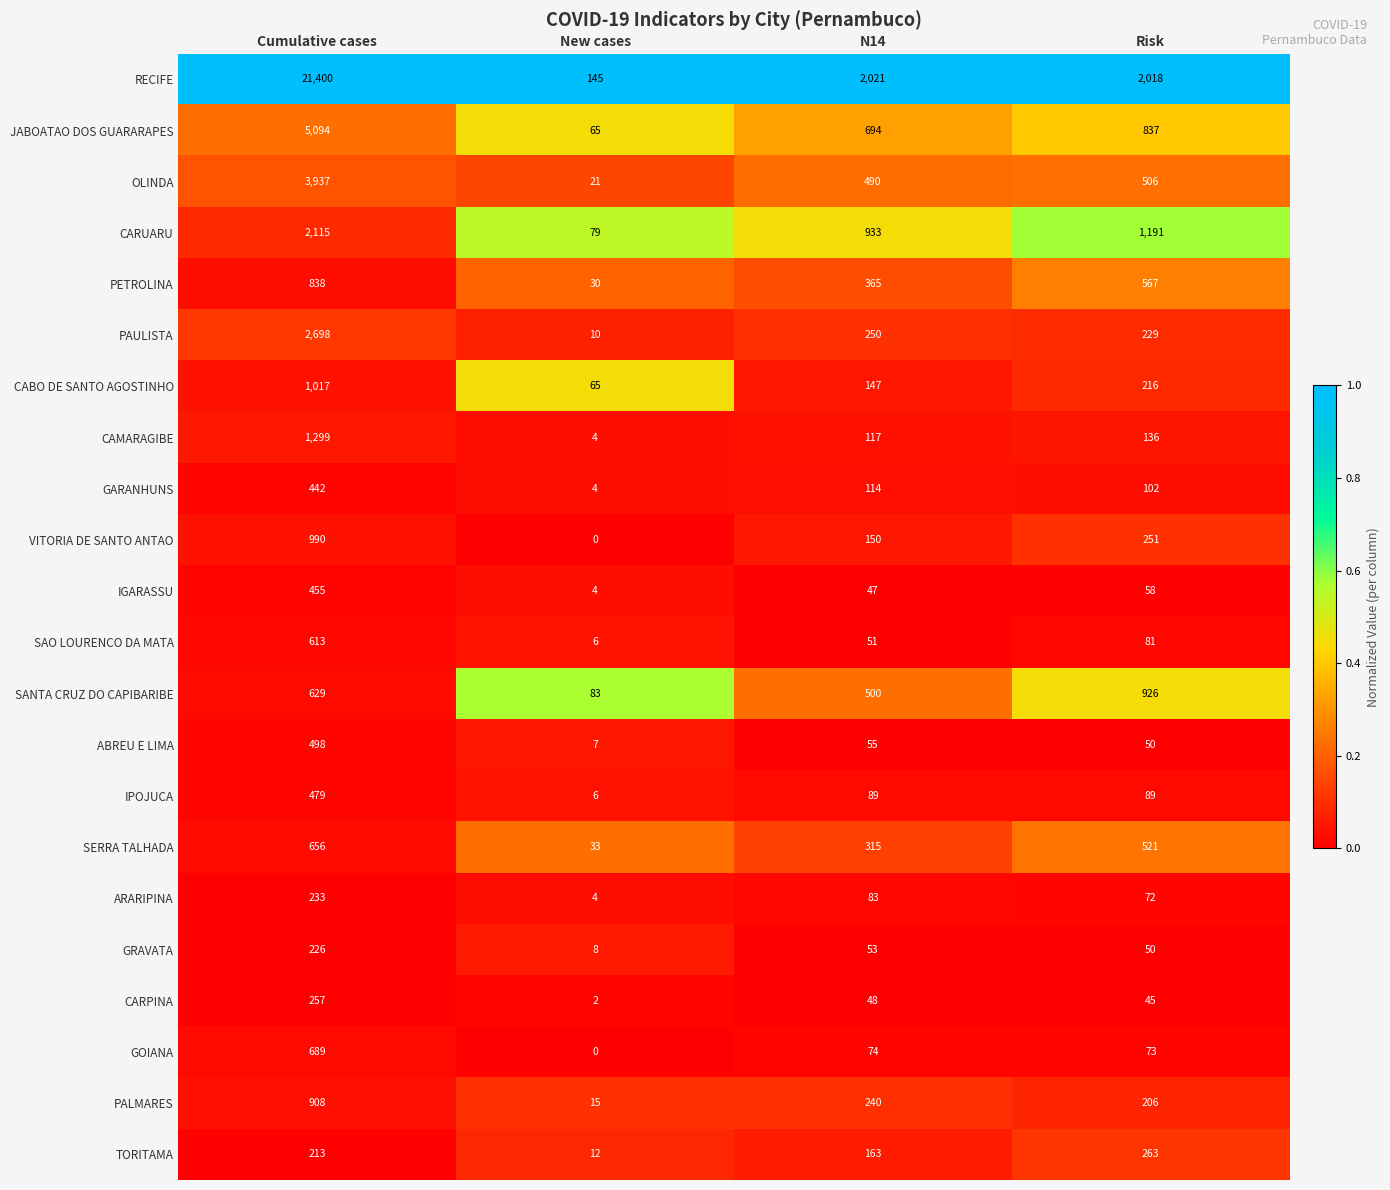

Which category has the lowest value in the VITORIA DE SANTO ANTAO series?

New cases